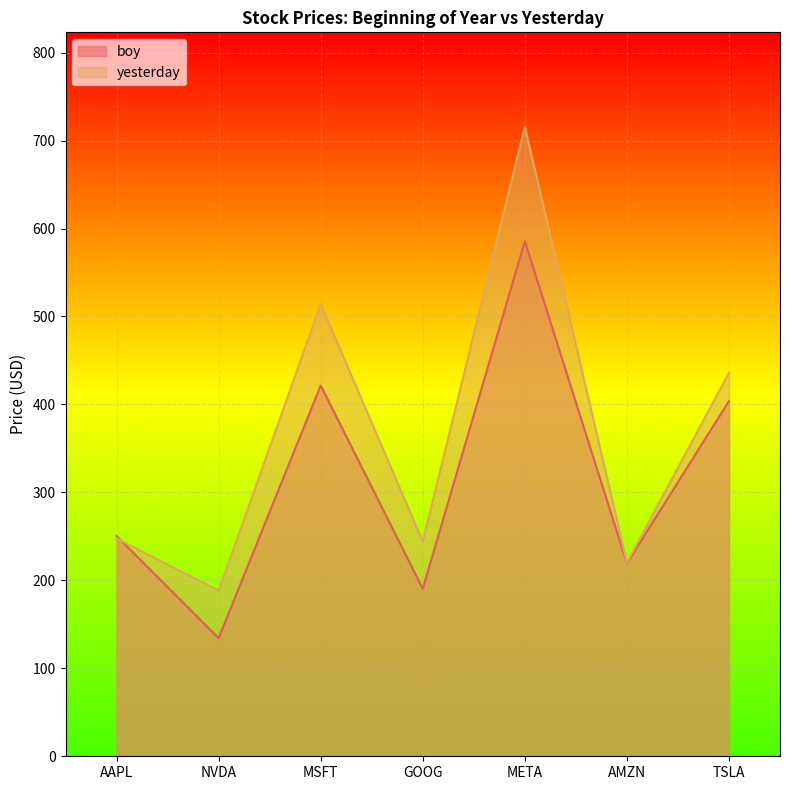

Which label corresponds to the smallest value in the chart?

NVDA